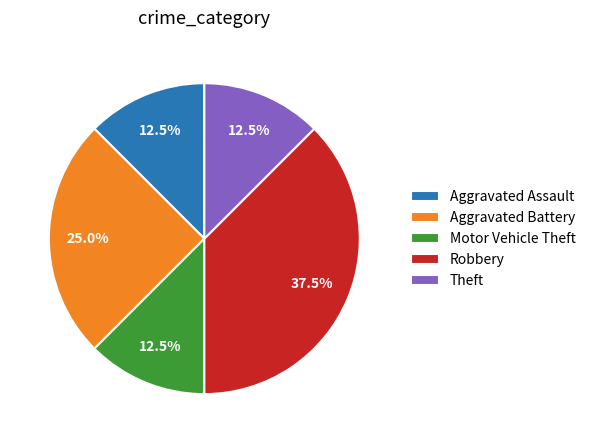

Is there any slice that represents more than half of the pie?

No